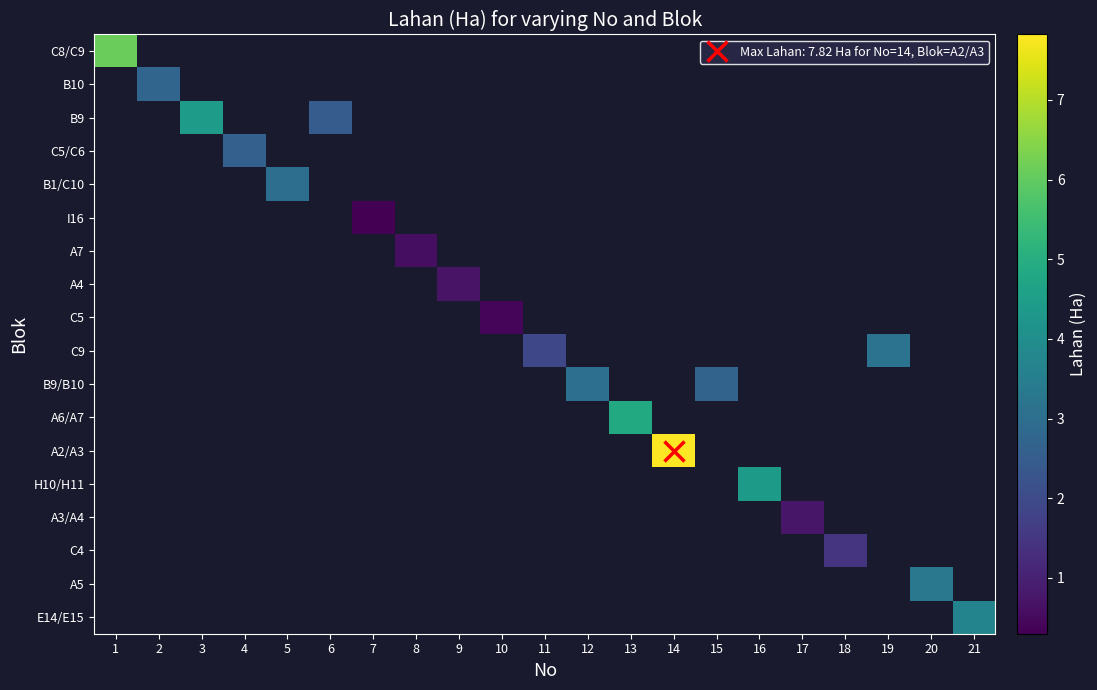

Count the number of data series in this chart.

18